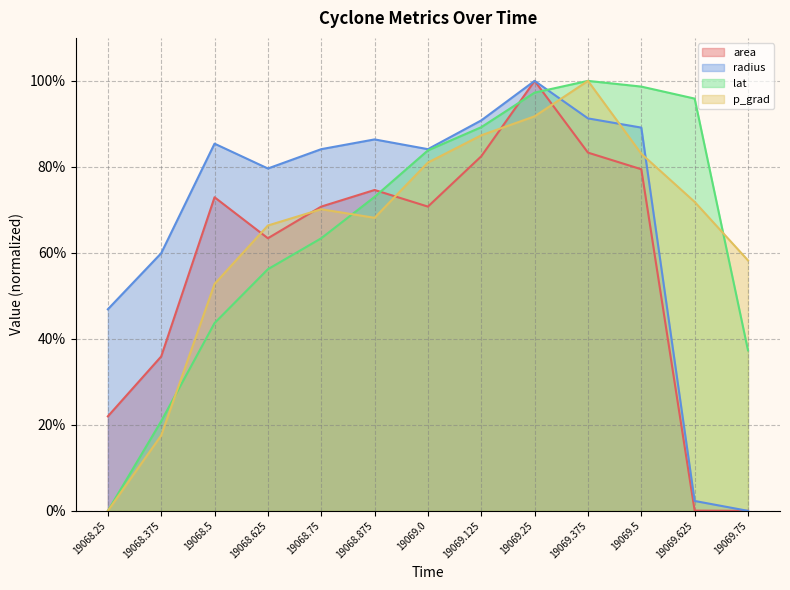

What is the label of the 10th point from the right?

19068.625